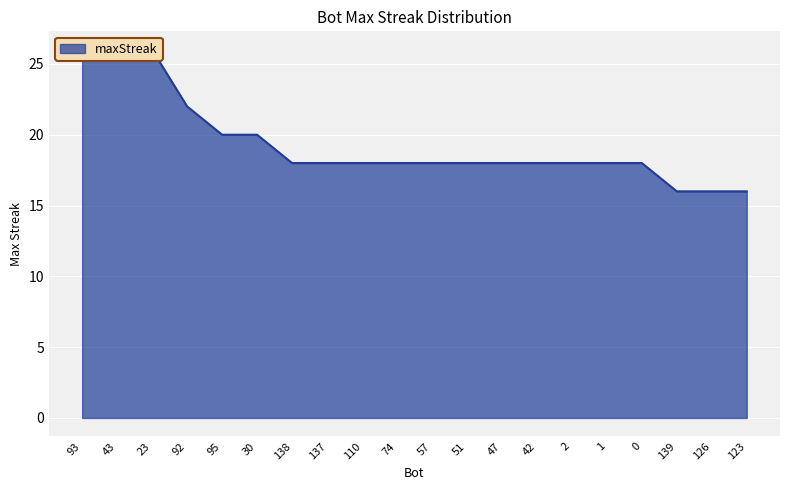

What is the label of the 19th point from the left?

126